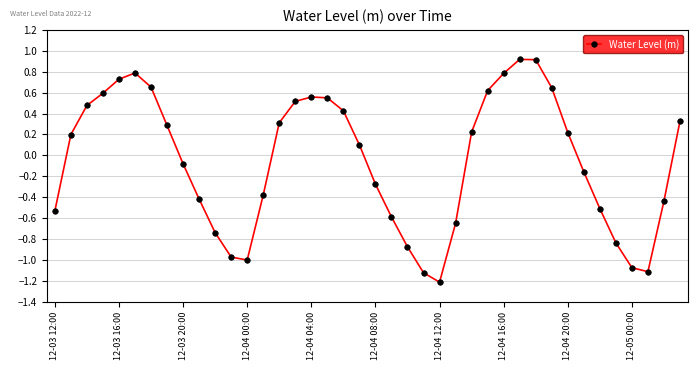

What is the maximum value shown in the chart?

0.9